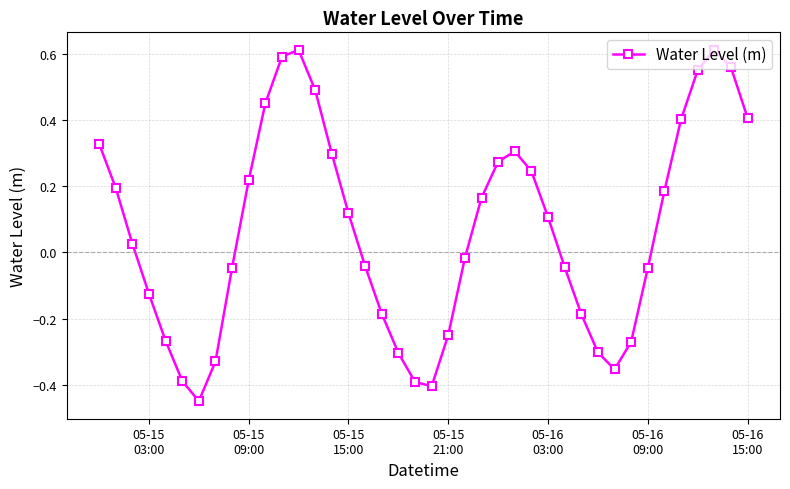

What is the difference between the second highest and minimum values?

1.1